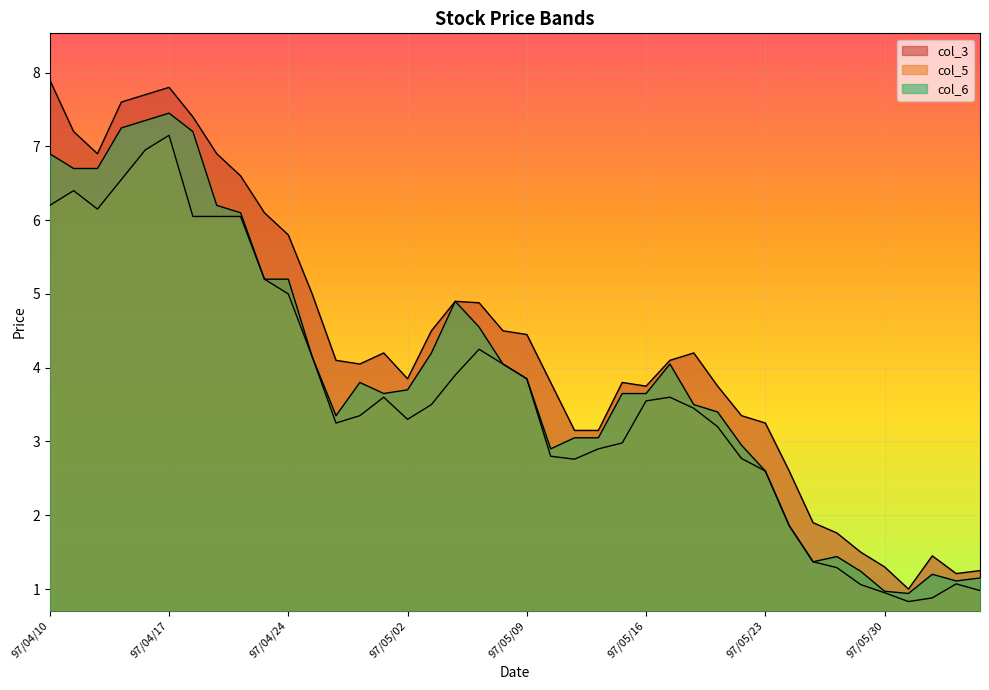

At which label does col_3 reach its peak?

97/04/10